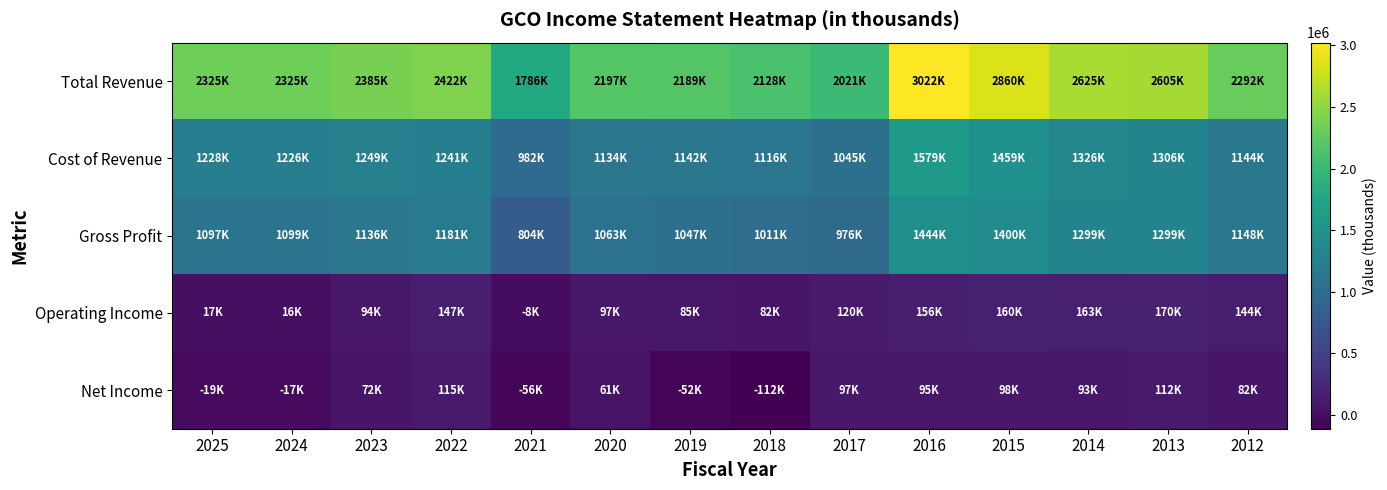

Which series changed the most between 2024 and 2013?

Total Revenue